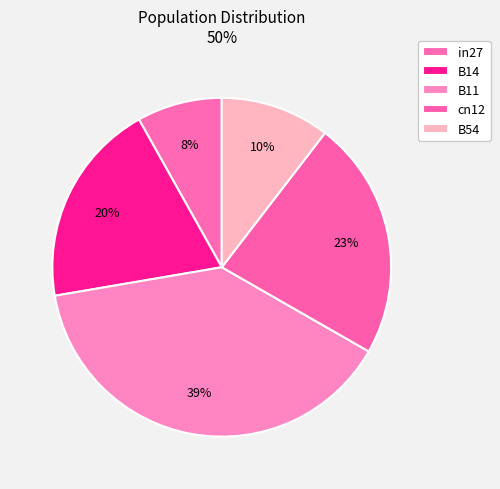

Is there a majority slice in this chart?

No